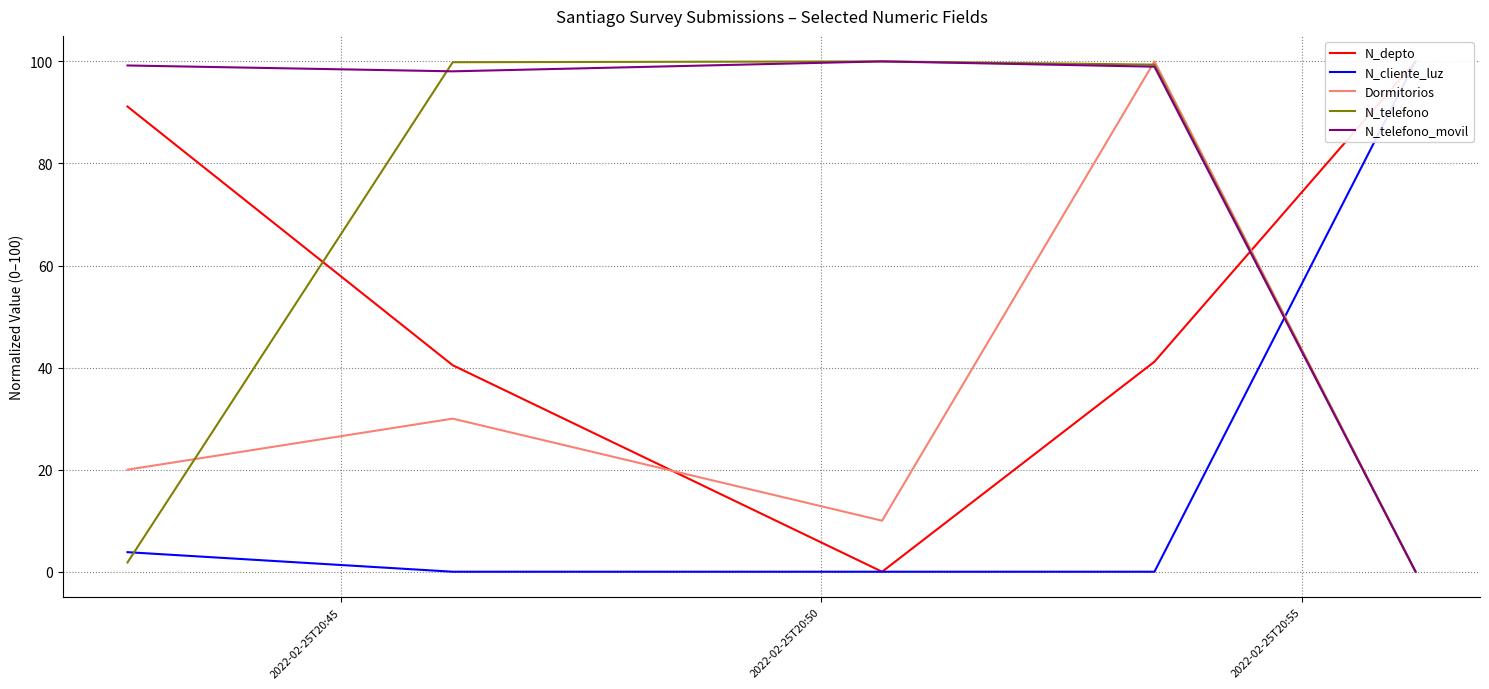

Reading right to left, list all the values displayed in this chart.

N_depto: 100.0	41.2	0.0	40.5	91.2
N_cliente_luz: 100.0	0.0	0.0	0.0	3.8
Dormitorios: 0.0	100.0	10.0	30.0	20.0
N_telefono: 0.0	99.4	100.0	99.8	1.8
N_telefono_movil: 0.0	99.0	100.0	98.1	99.2